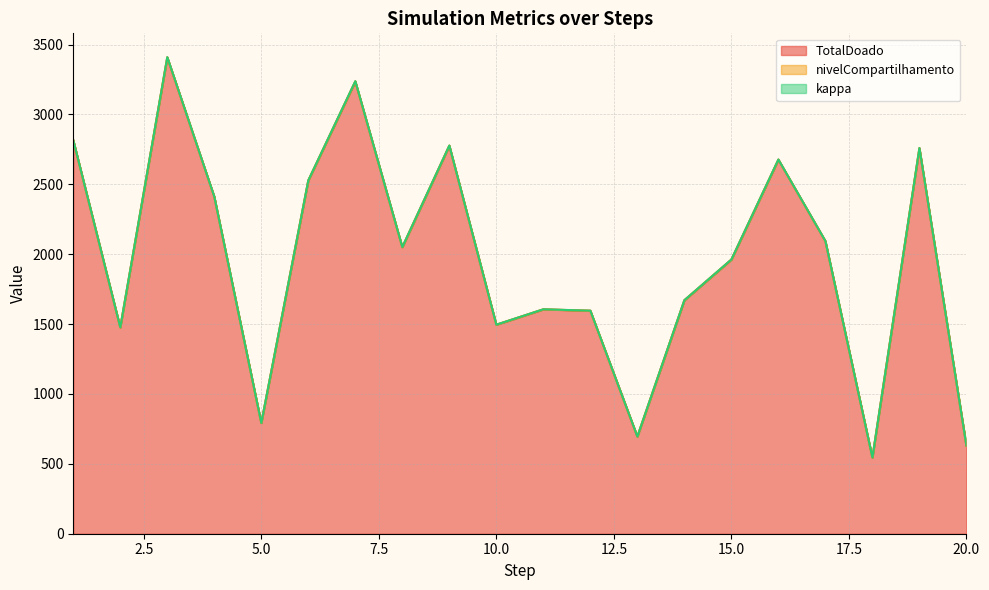

What is the sum of the TotalDoado values at 13 and 17?

2788.0